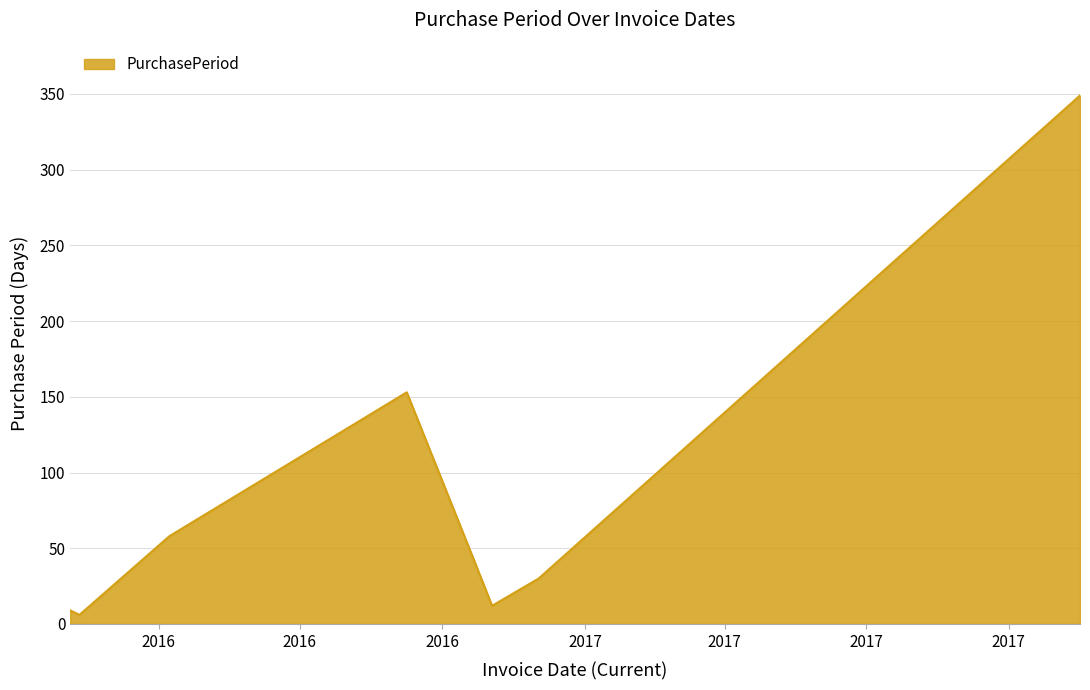

What is the difference between the maximum and minimum values?

343